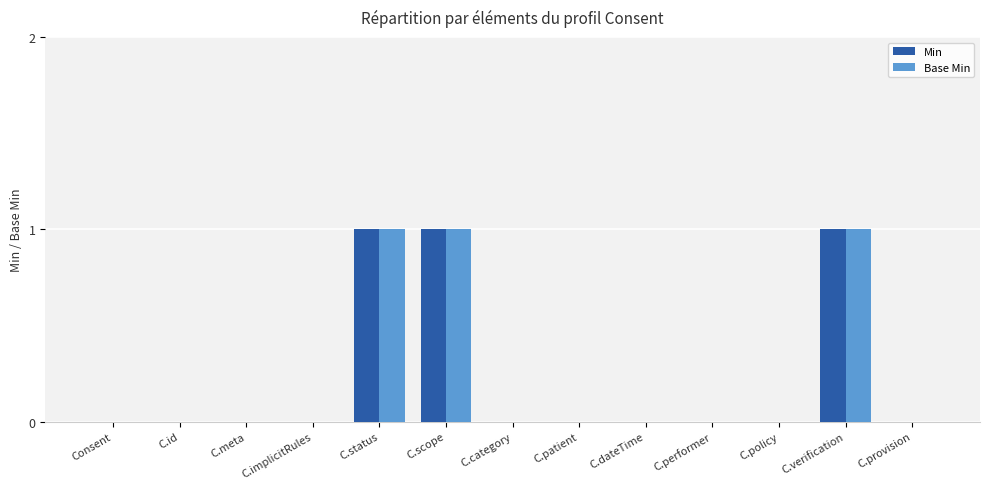

The value of Base Min at C.patient is 0. True or false?

True